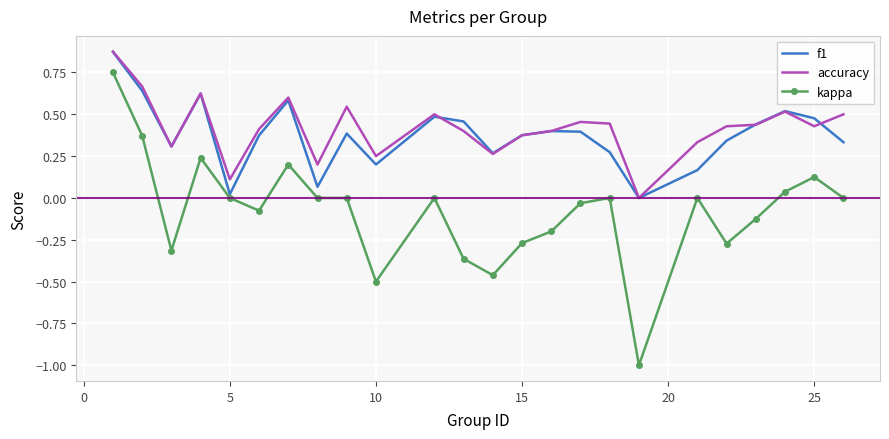

Which series has the largest range (max minus min)?

kappa